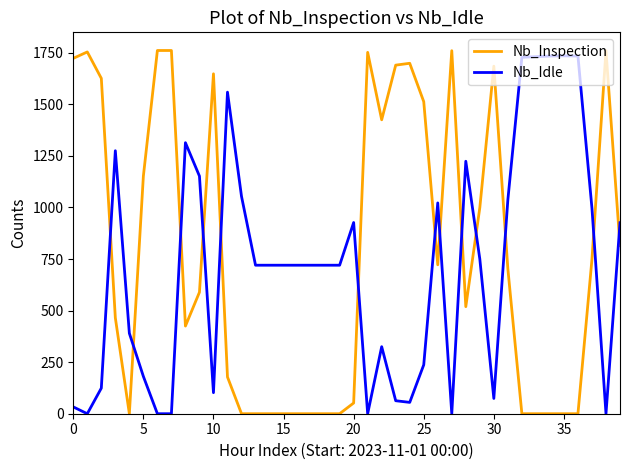

What is the highest value of the Nb_Idle series?

1735